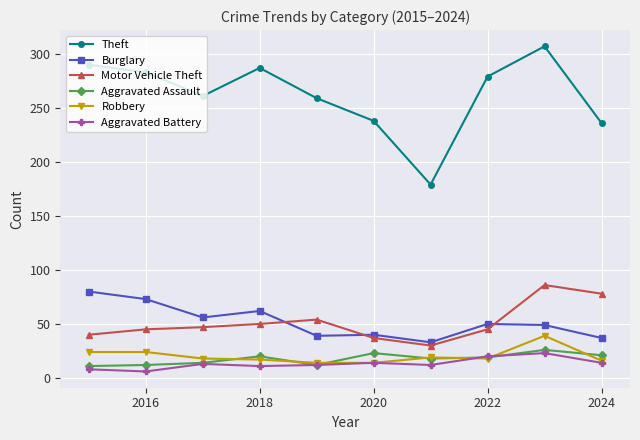

Which series has the widest spread of values?

Theft